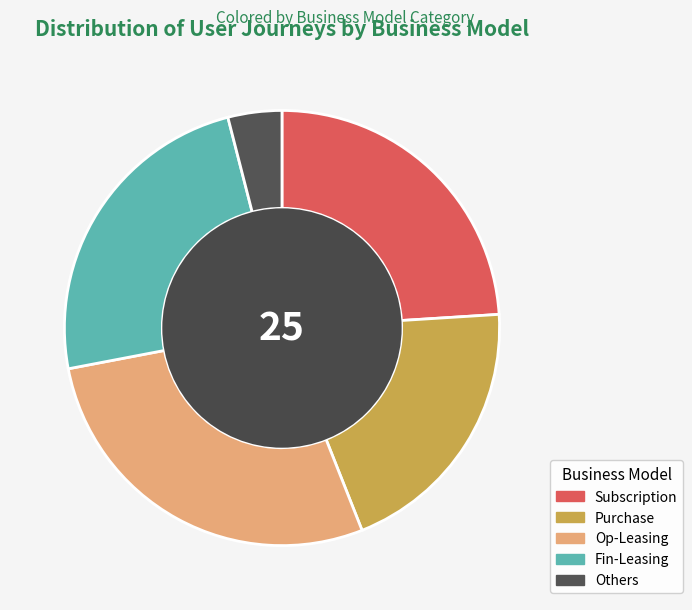

Do Purchase and Subscription together represent more than half of the pie?

No